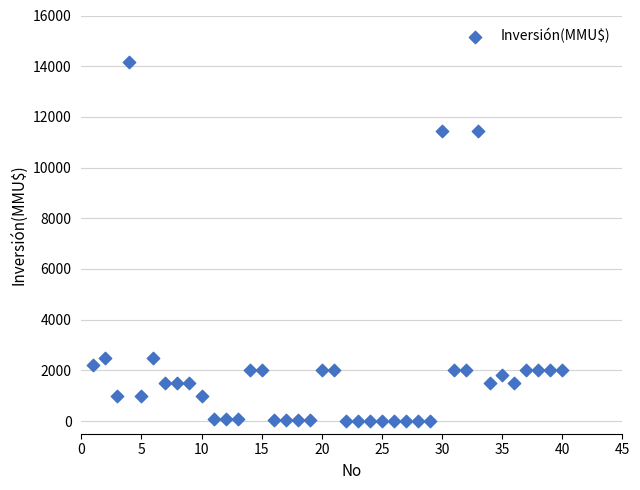

What is the range of X values (max minus min)?

39